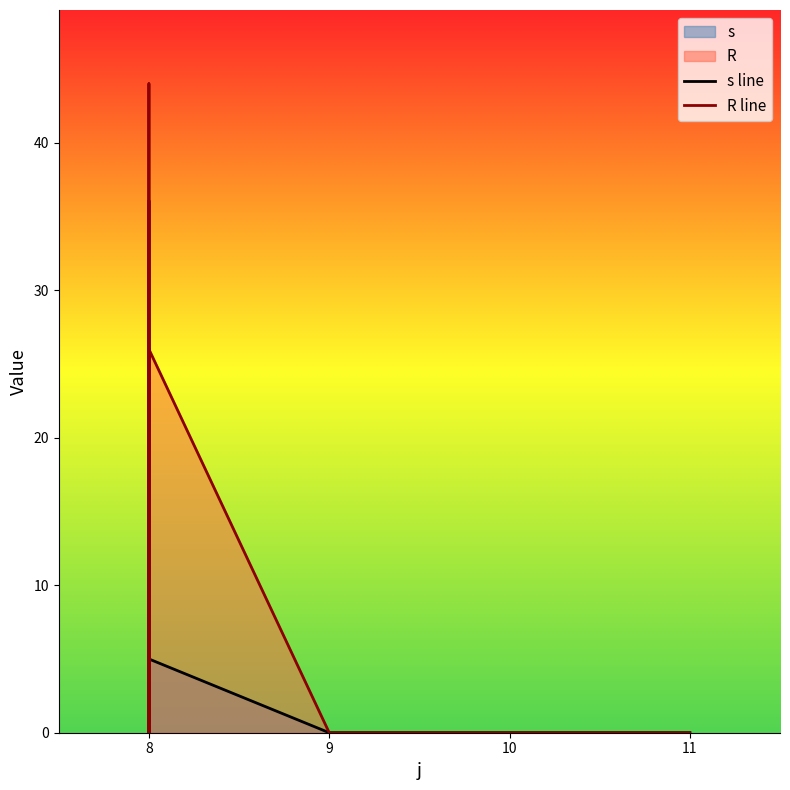

Which series ends up on top after the final intersection of s line and R line?

R line